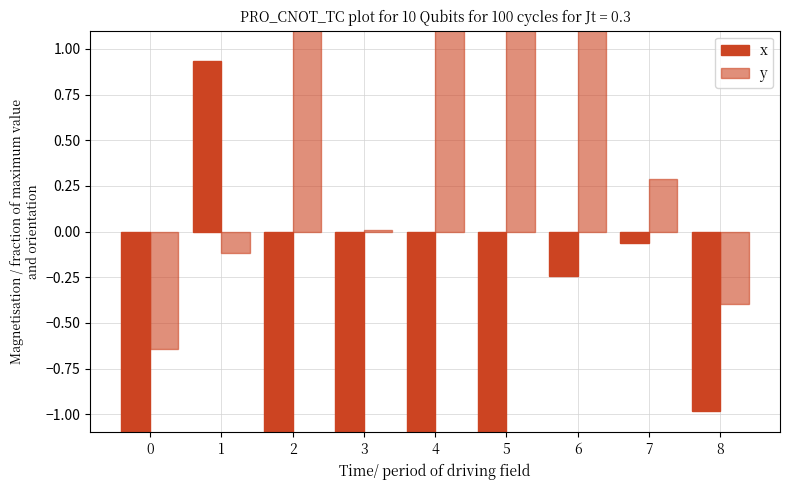

At which category is the sum across all series the highest?

2